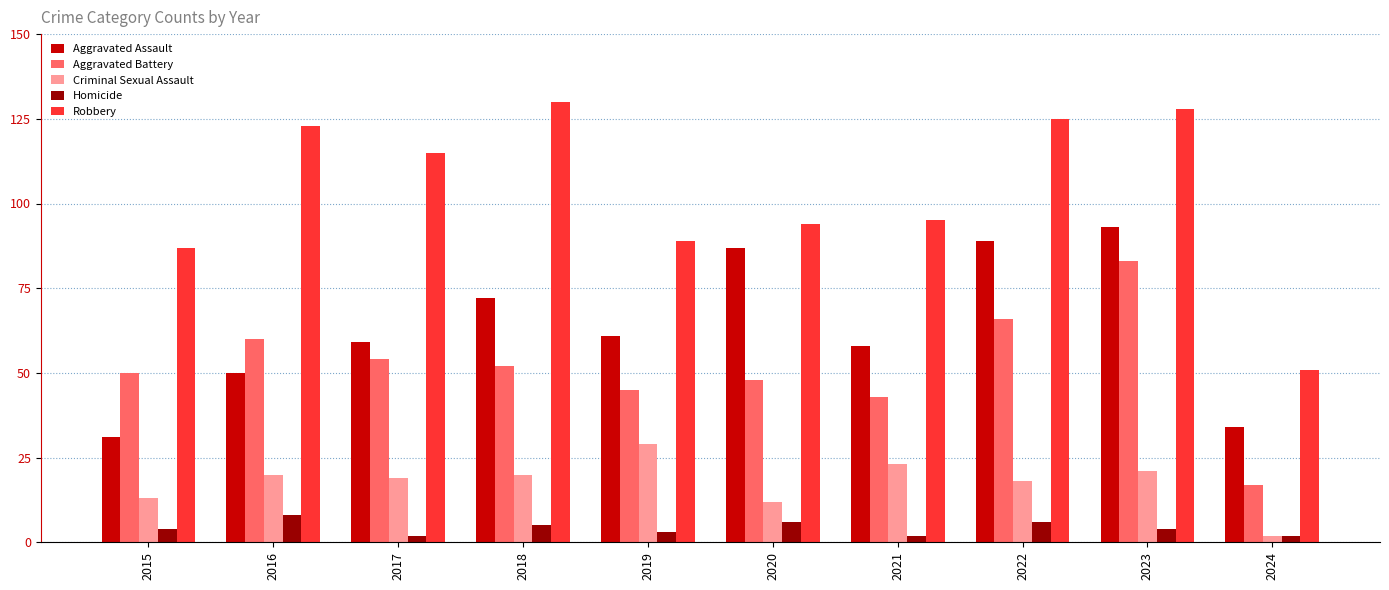

Between 2018 and 2022, which series saw the biggest shift?

Aggravated Assault